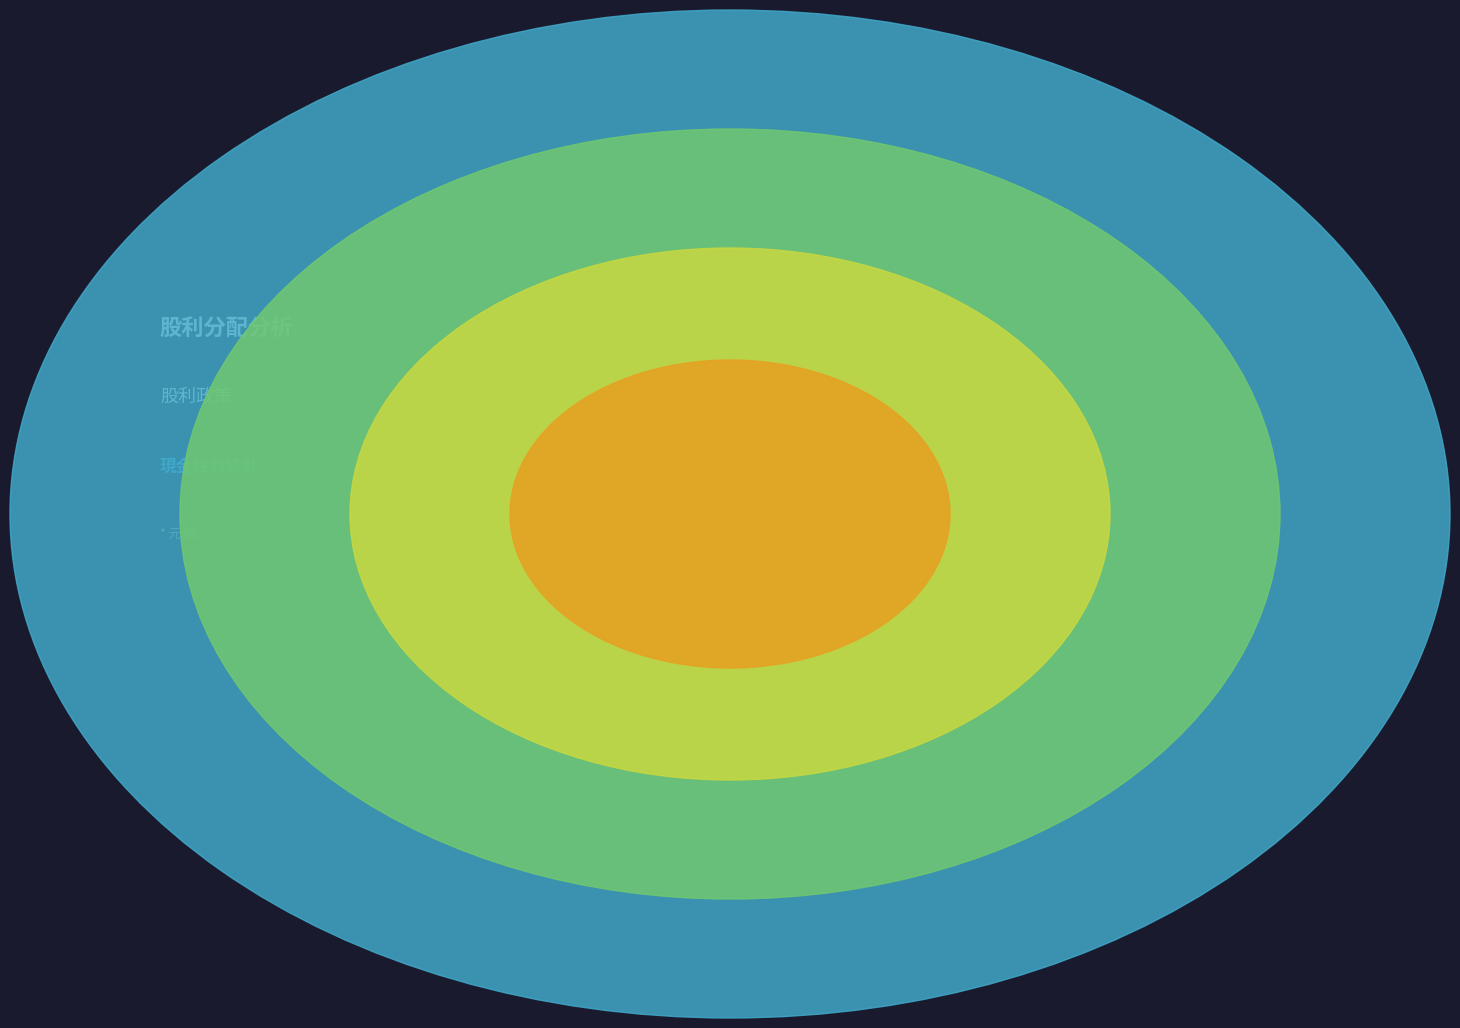

What is the majority slice?

2024